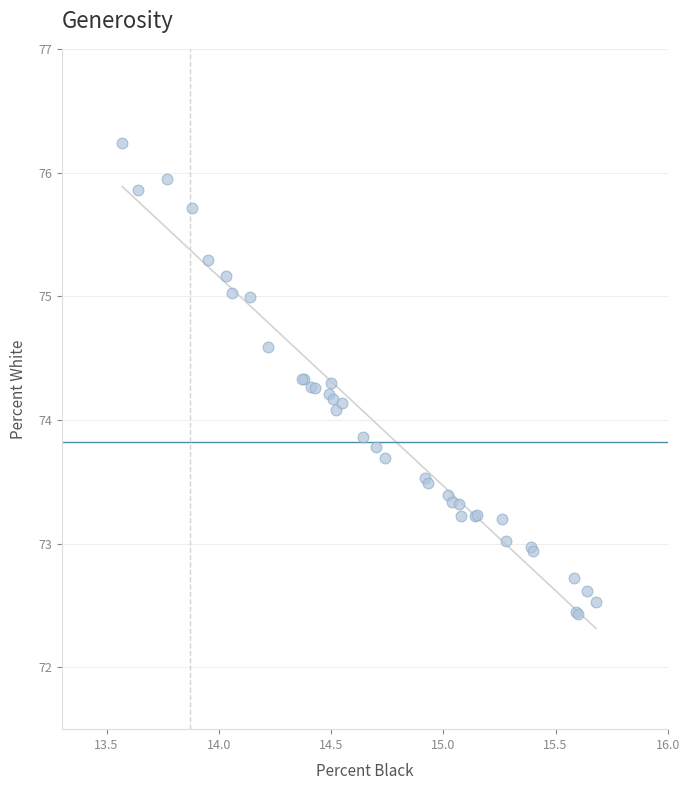

What Y value in the scatter plot is closest to 74?

74.1